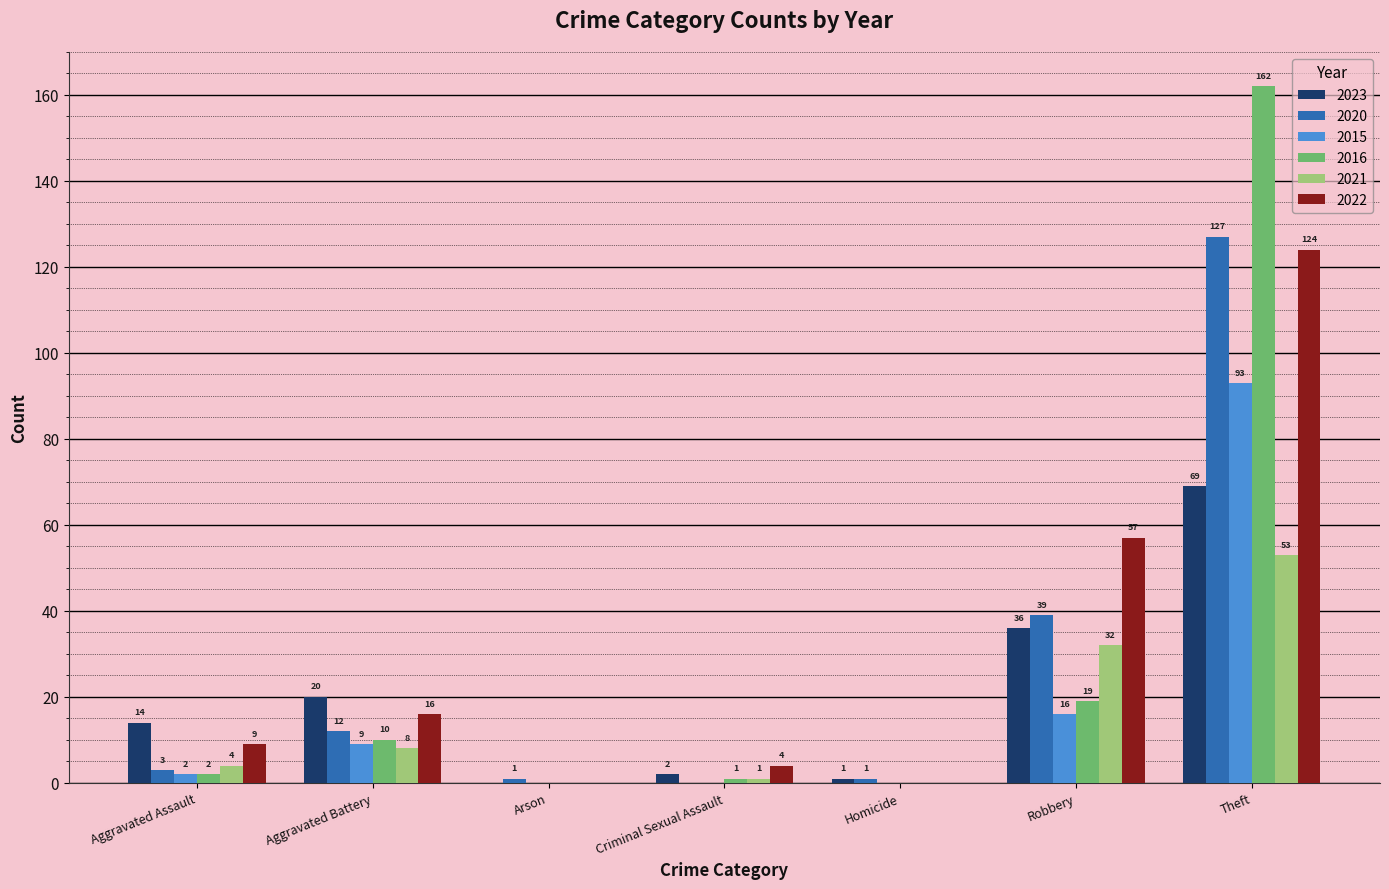

How many series are shown in this chart?

6